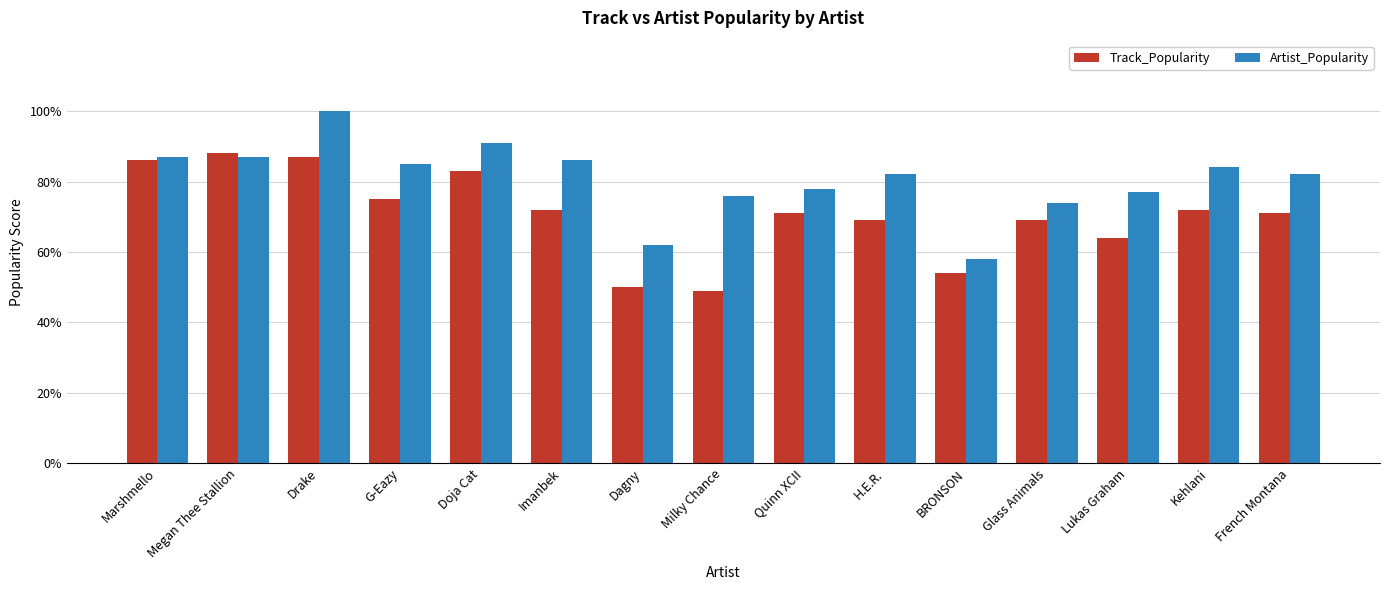

Does the chart contain stacked bars?

No